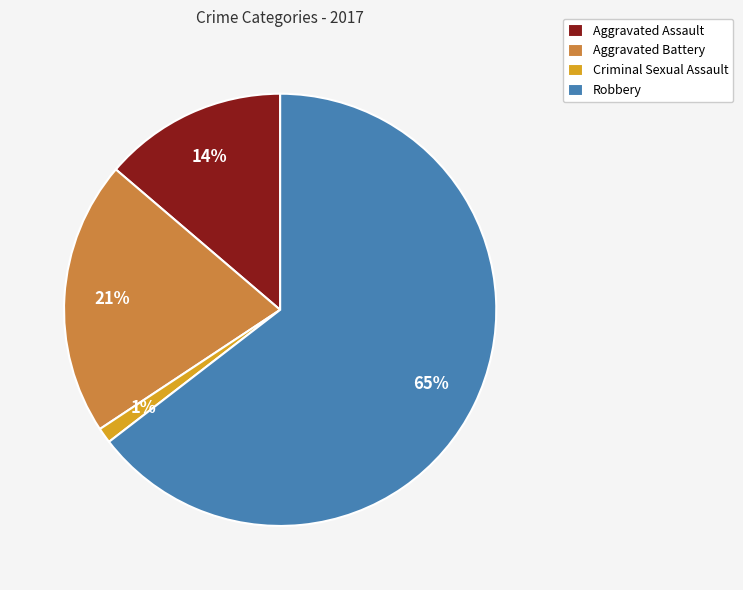

Combined, do Aggravated Assault and Criminal Sexual Assault account for over 50%?

No